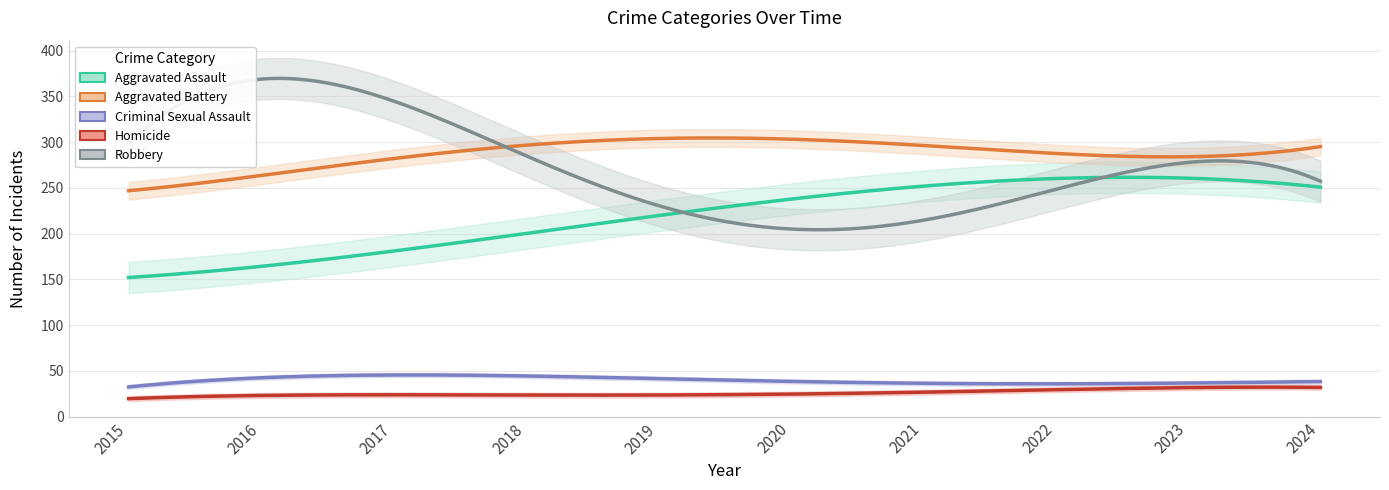

Does the chart display data point markers on the line(s)?

No